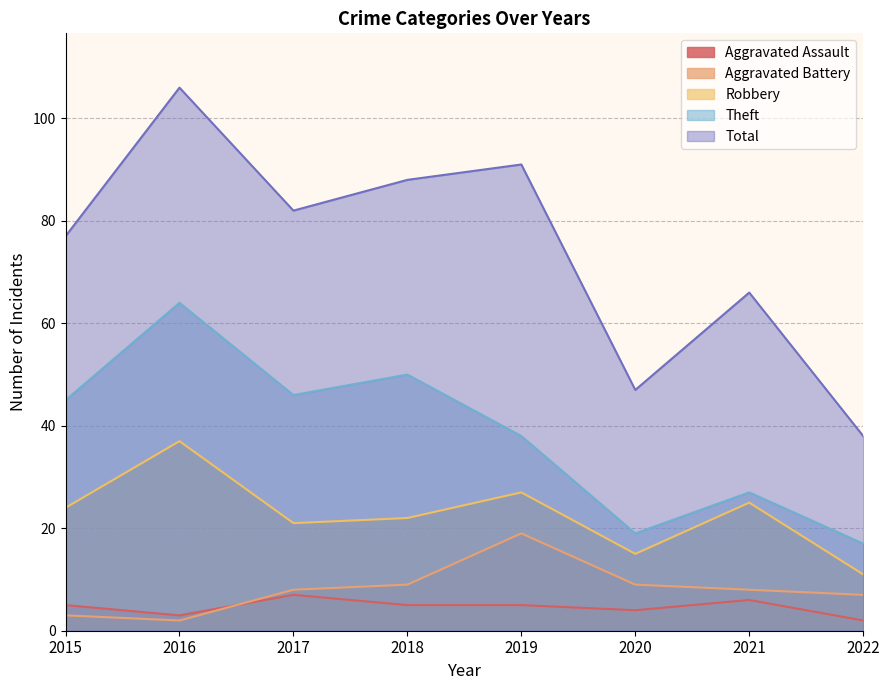

What is the spread (max minus min) of values at 2021?

60